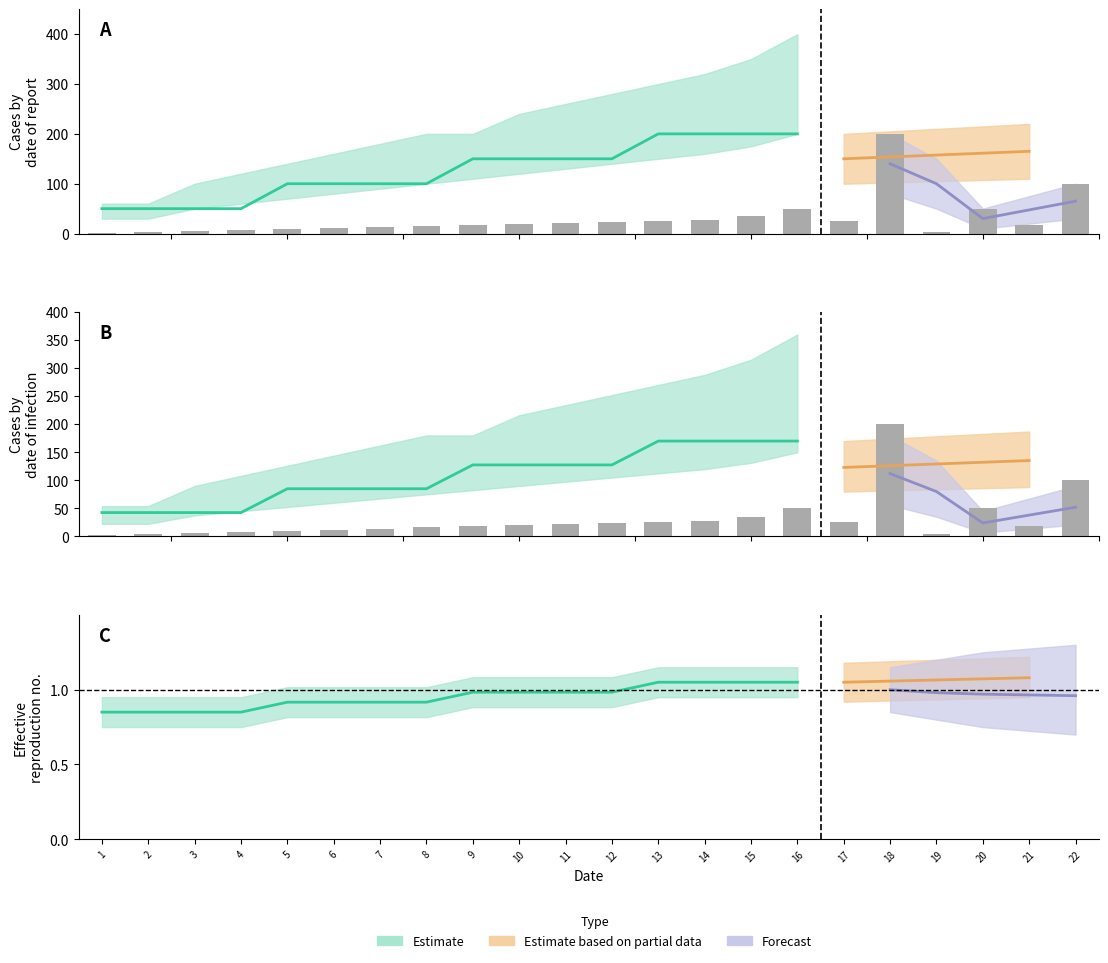

What is the smallest value displayed?

2.0